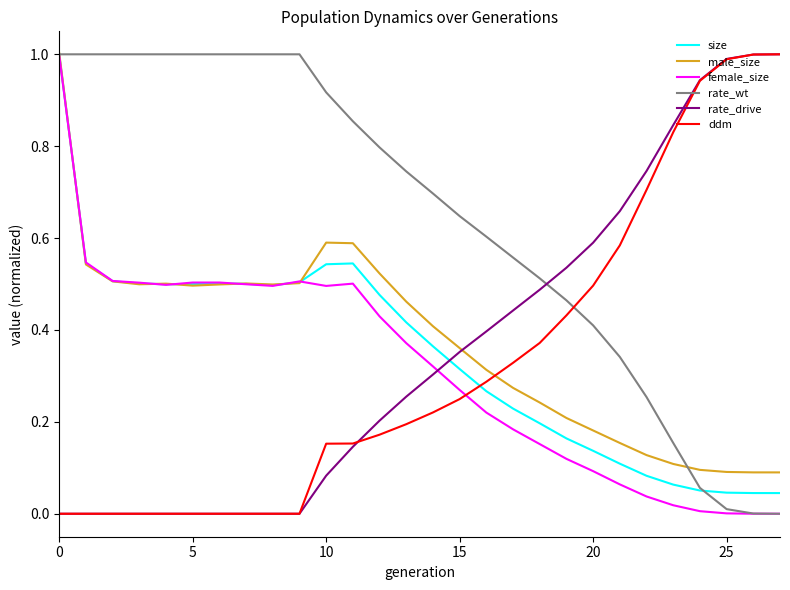

What is the maximum value for ddm?

1.0